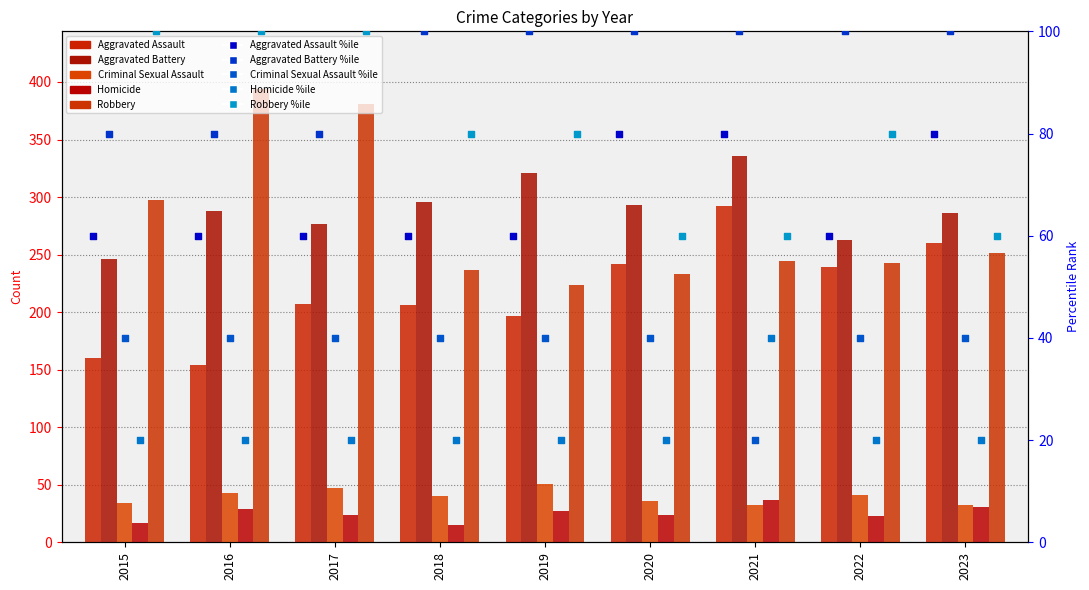

Which series contains the lowest Y value?

Homicide